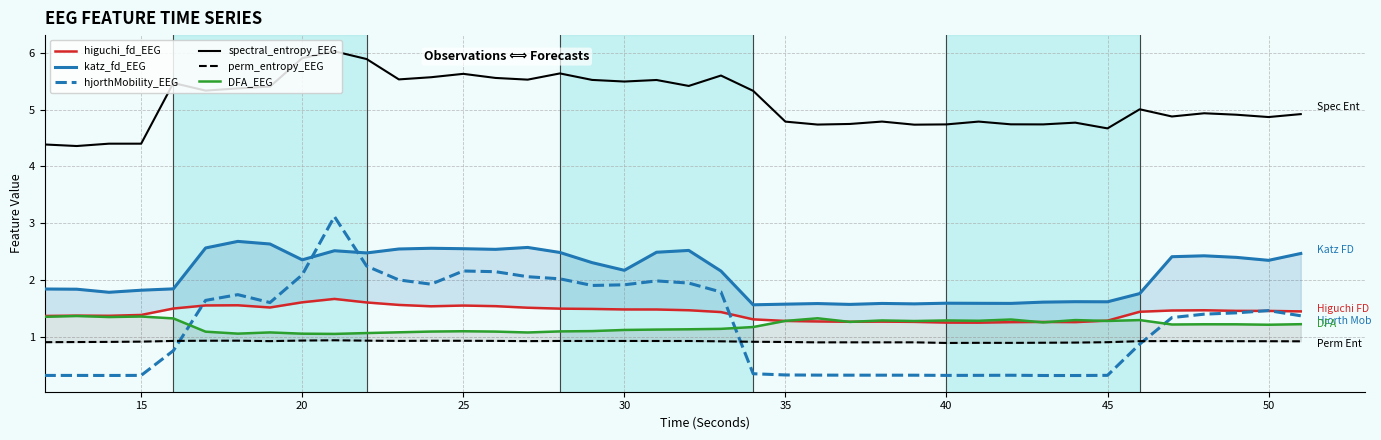

What value does the hjorthMobility_EEG series have at 35?

0.3